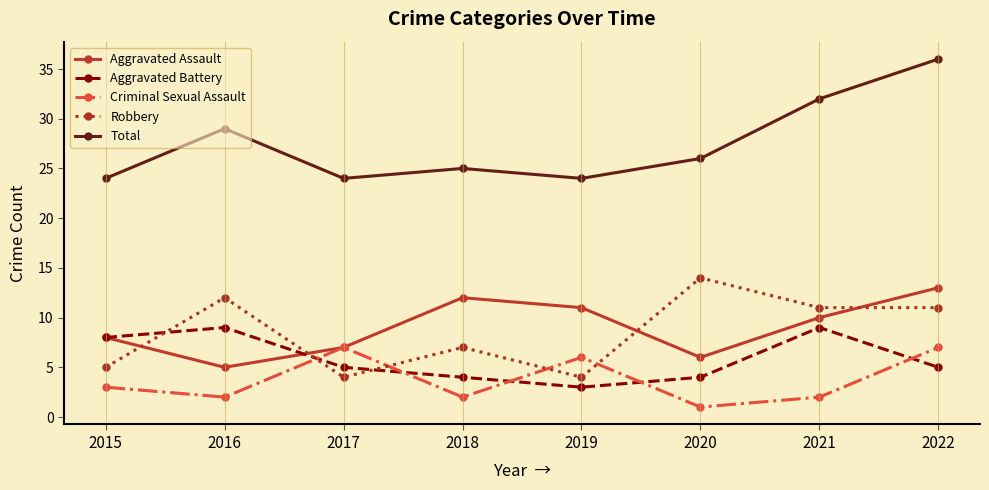

Reading left to right, what are all the values shown in this chart?

Aggravated Assault: 2015=8	2016=5	2017=7	2018=12	2019=11	2020=6	2021=10	2022=13
Aggravated Battery: 2015=8	2016=9	2017=5	2018=4	2019=3	2020=4	2021=9	2022=5
Criminal Sexual Assault: 2015=3	2016=2	2017=7	2018=2	2019=6	2020=1	2021=2	2022=7
Robbery: 2015=5	2016=12	2017=4	2018=7	2019=4	2020=14	2021=11	2022=11
Total: 2015=24	2016=29	2017=24	2018=25	2019=24	2020=26	2021=32	2022=36